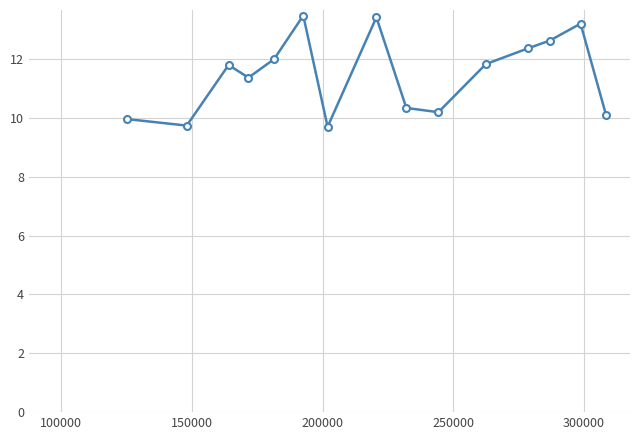

What is the average value?

11.5